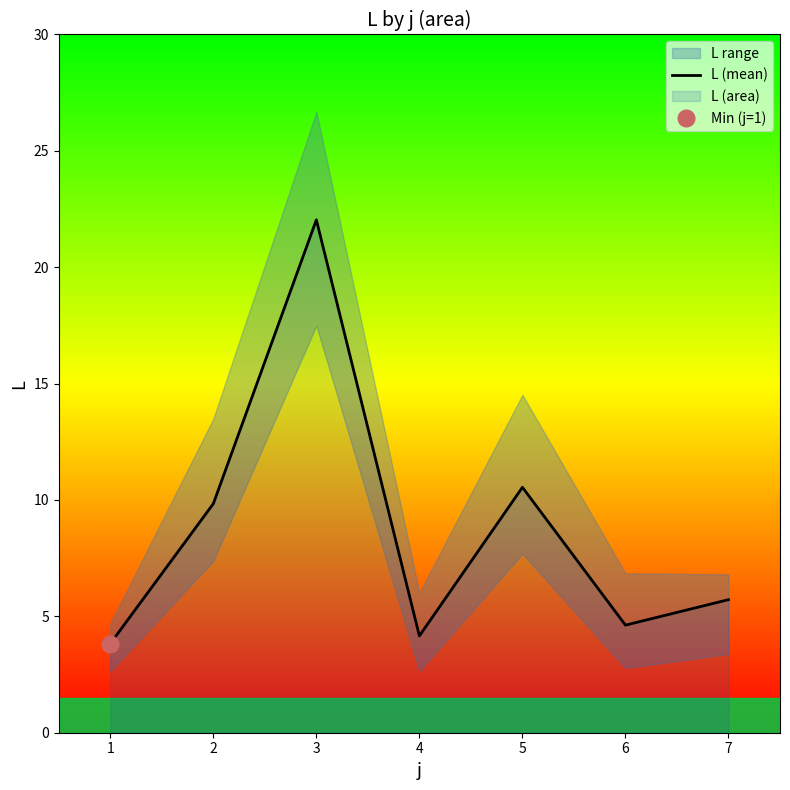

Which label corresponds to the largest value in the chart?

3